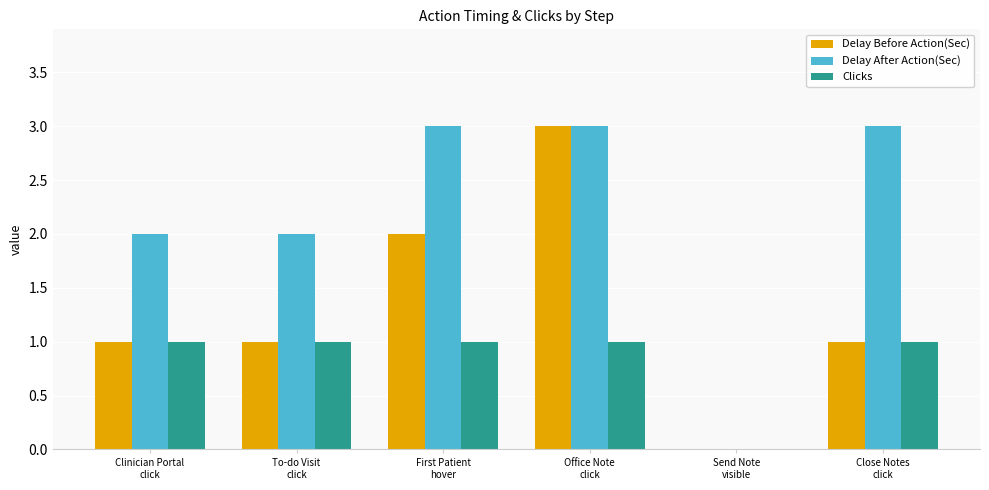

What is the highest value of the Delay Before Action(Sec) series?

3